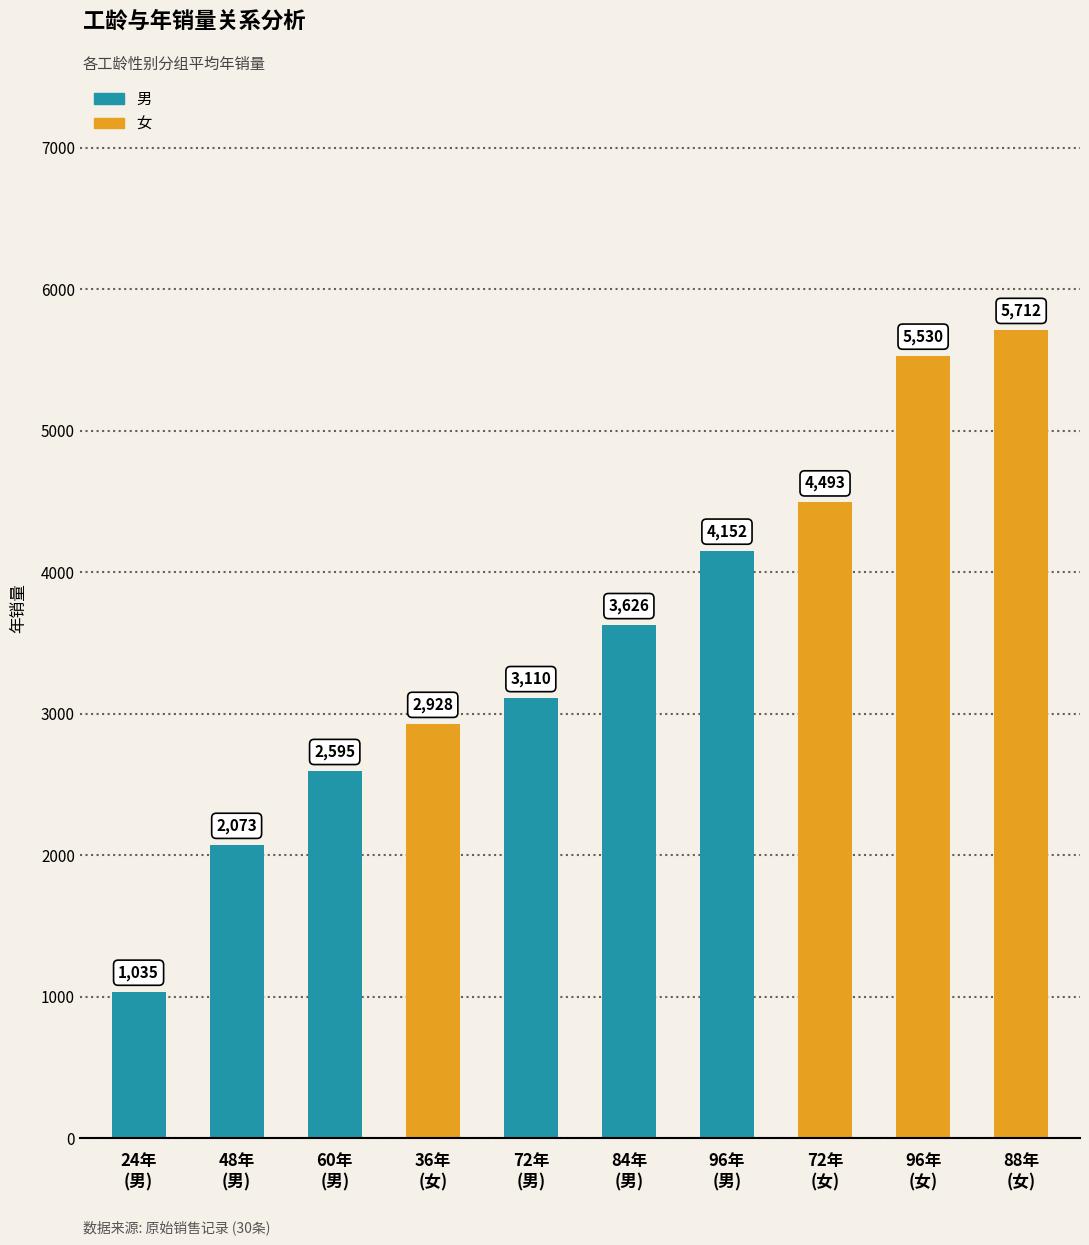

What is the maximum value shown in the chart?

5712